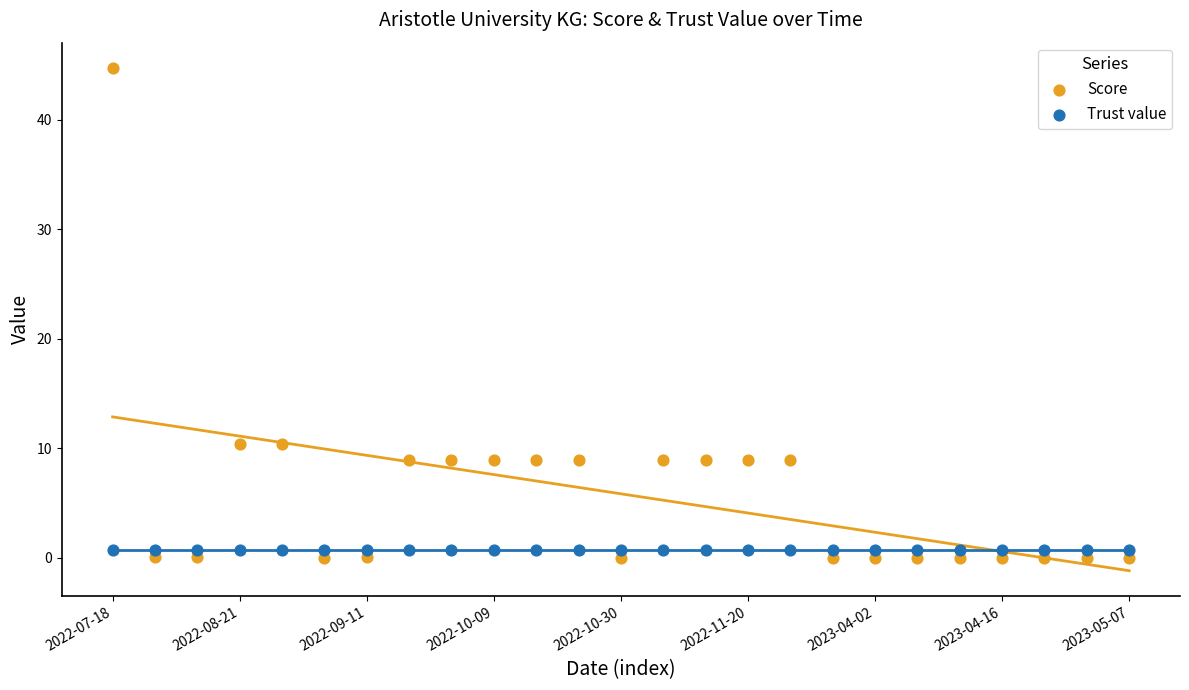

What are all the series names shown in the legend?

Score, Trust value